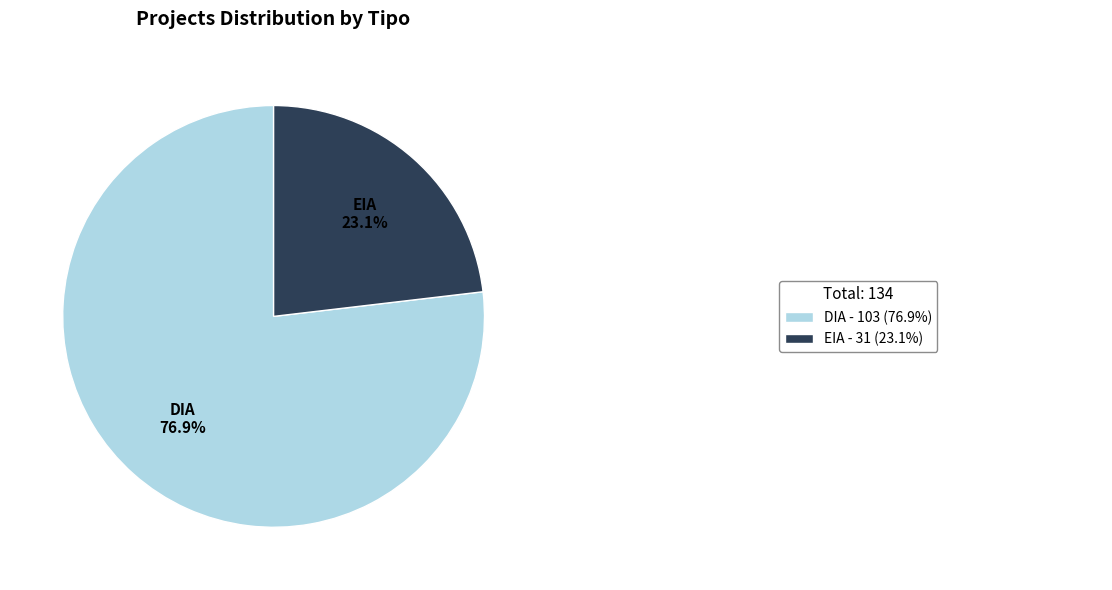

Is there any slice that represents more than half of the pie?

Yes